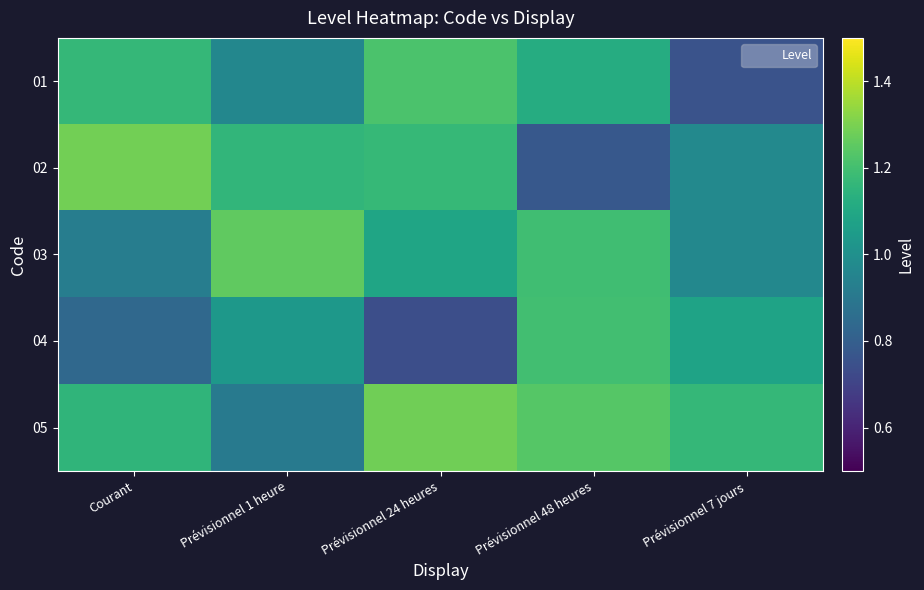

What is the total value across all series at Prévisionnel 7 jours?

4.9